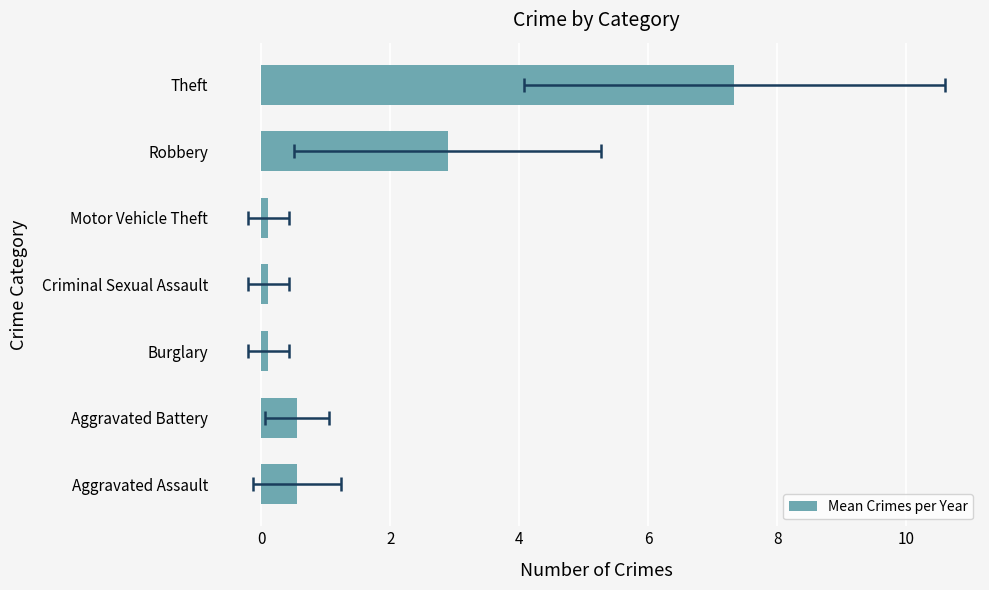

Are the bars horizontal?

Yes